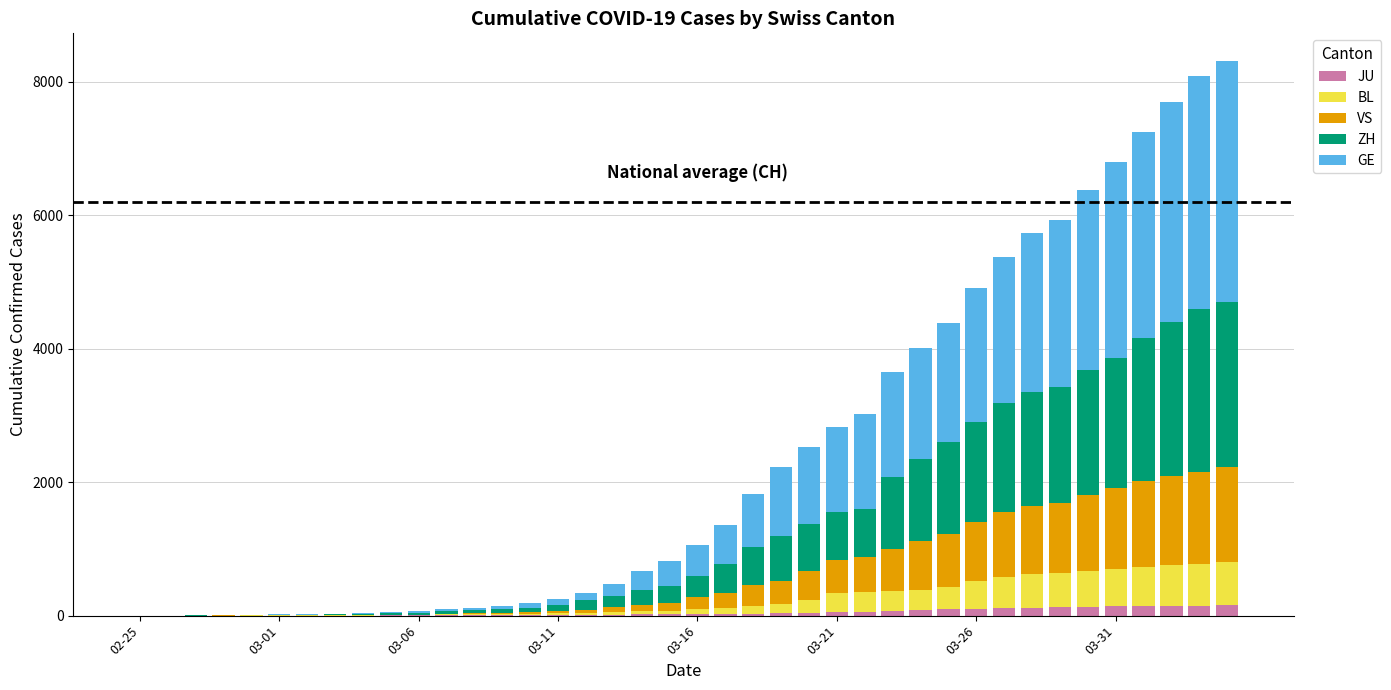

Does the chart contain stacked bars?

Yes